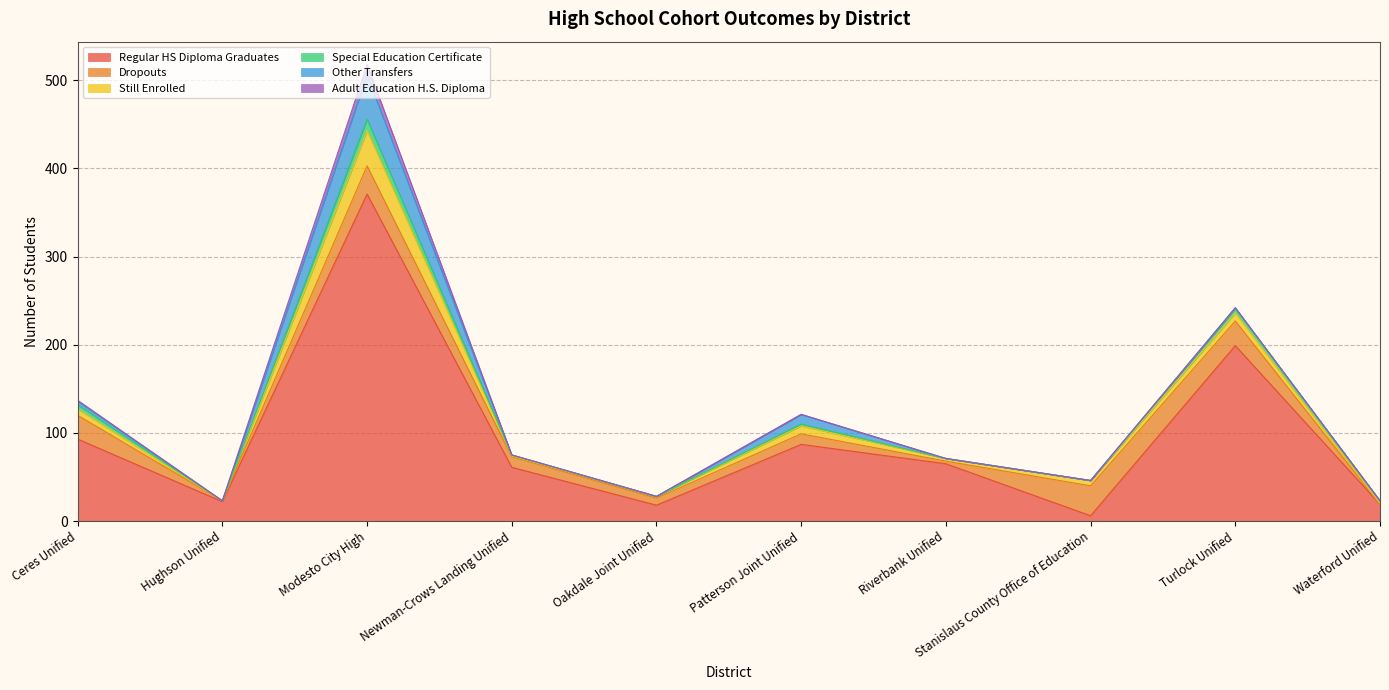

Which has a higher value, Patterson Joint Unified or Newman-Crows Landing Unified?

Patterson Joint Unified